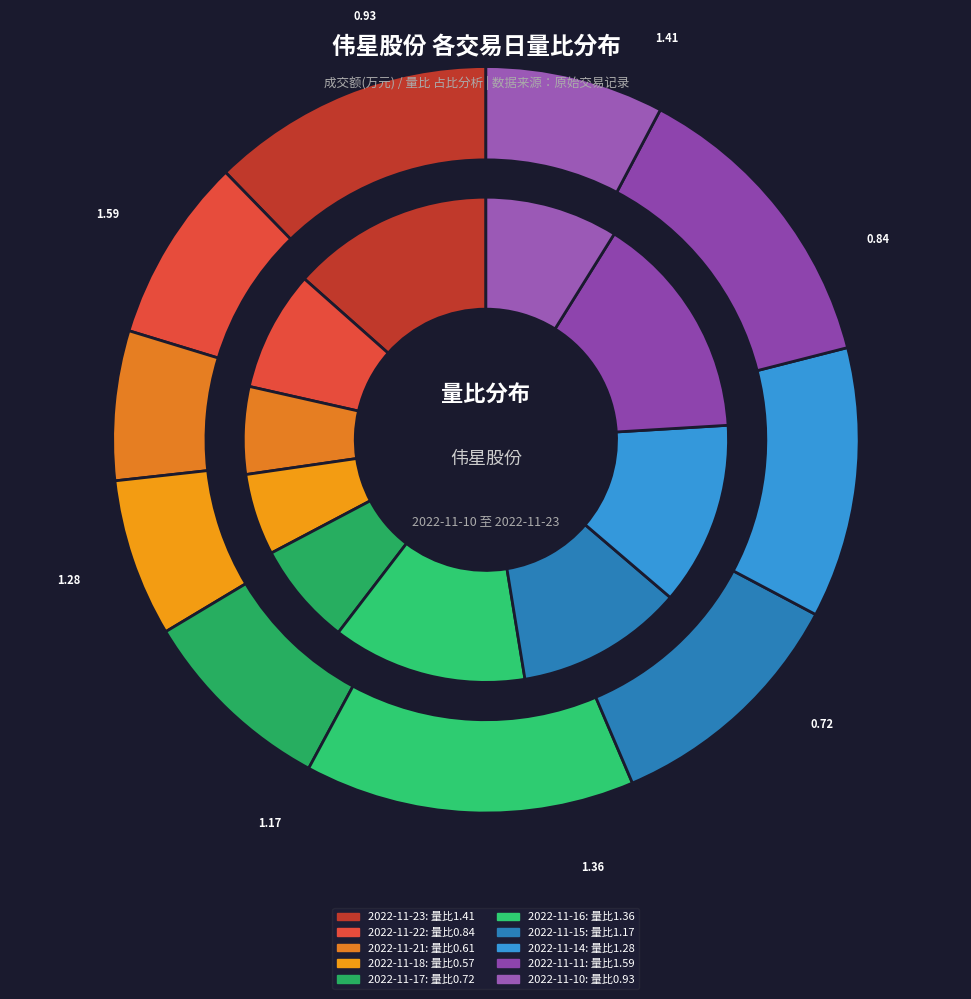

To the nearest percent, what is the difference between the 2022-11-15 and 2022-11-14 slice percentages?

1%